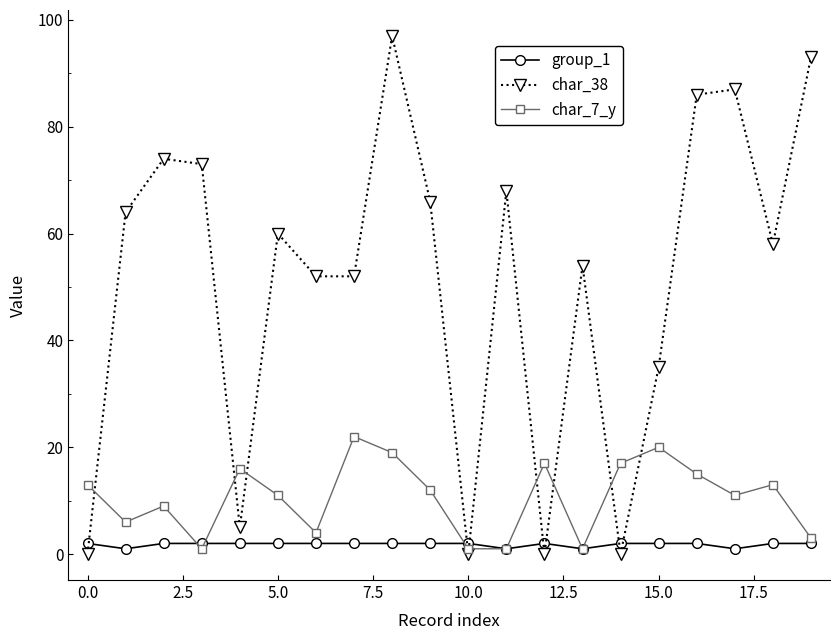

Which series has the widest spread of values?

char_38